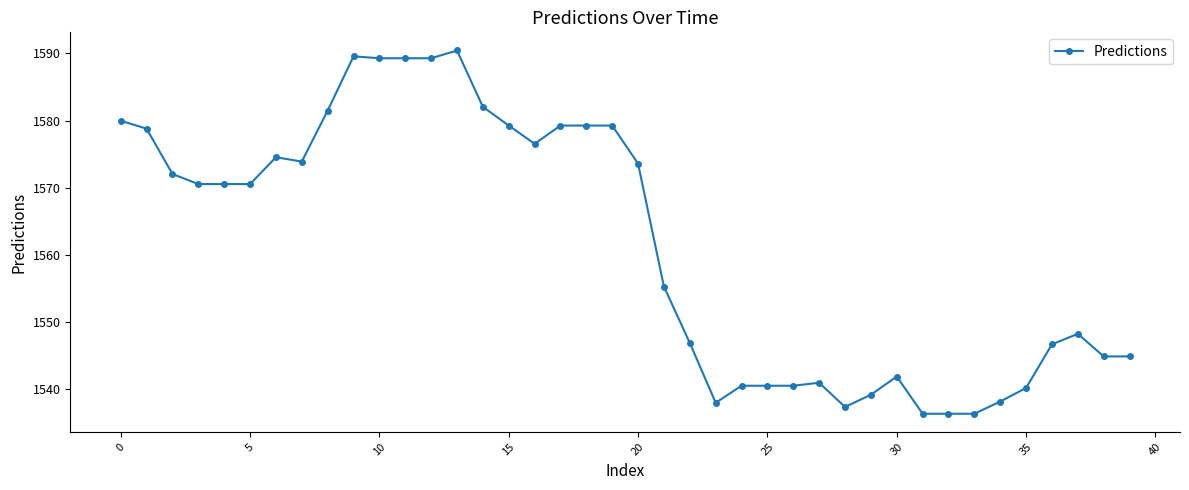

What is the maximum value shown in the chart?

1590.4